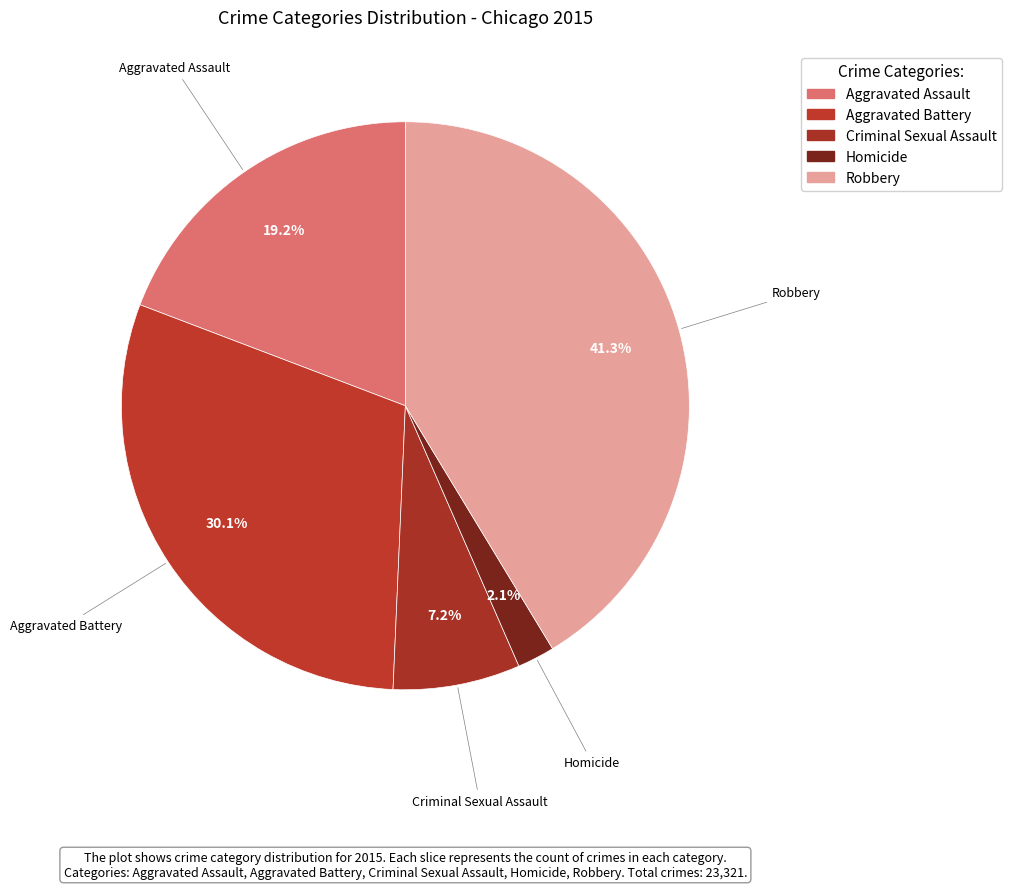

What is the smallest slice in the pie chart?

Homicide